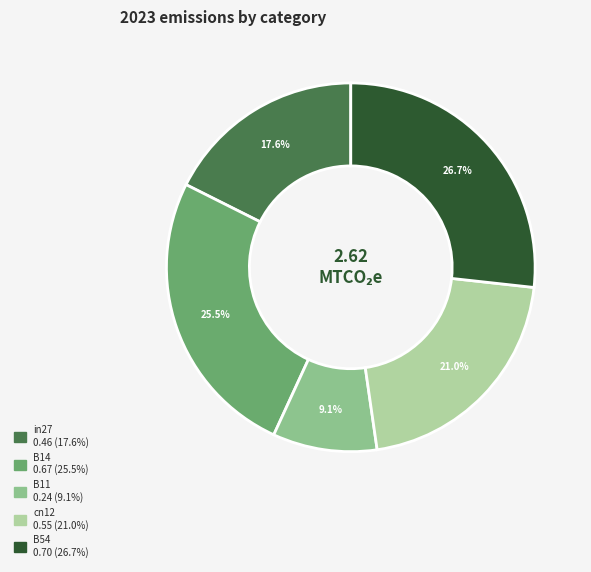

Does B11 represent more than half of the total?

No